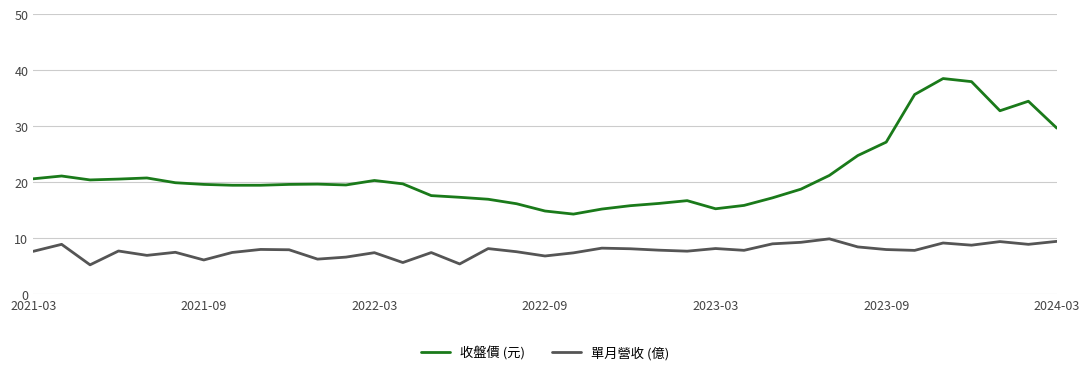

What is the minimum value for 收盤價 (元)?

14.3